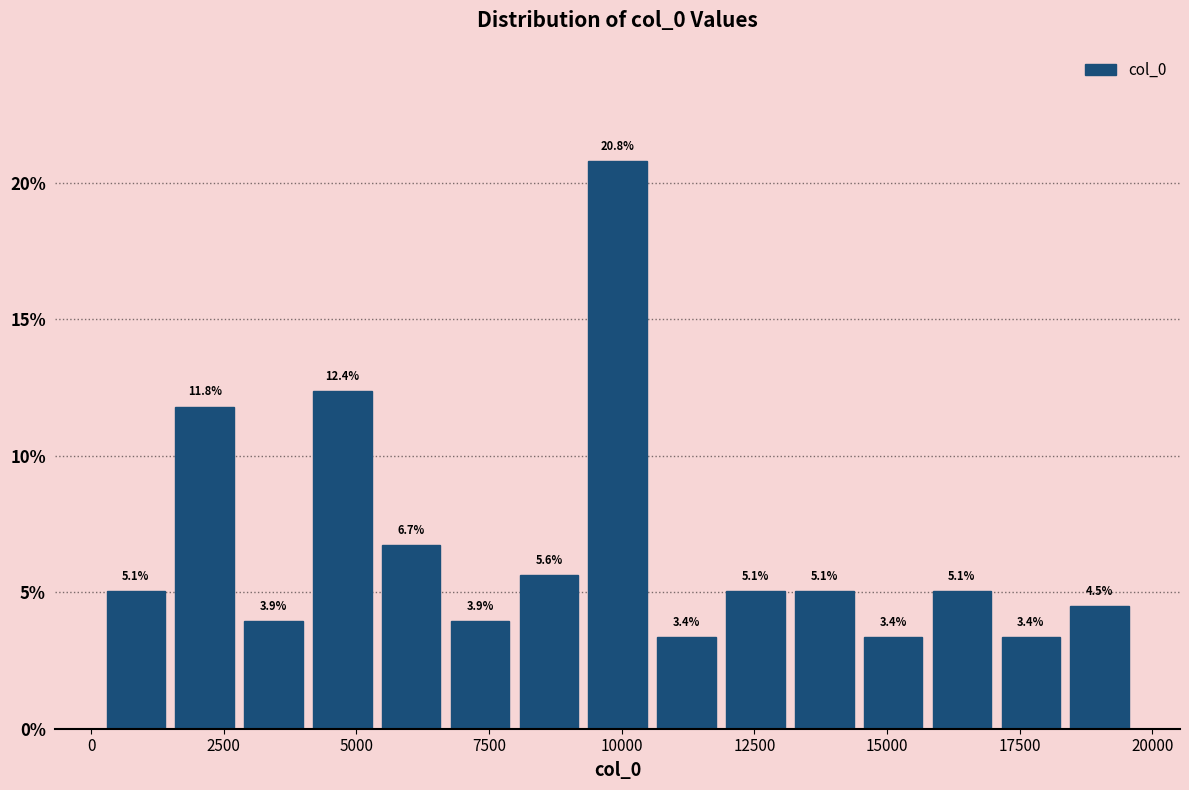

Around what value on the x-axis is the tallest bar? Give the approximate position of its centre, as read against the axis.

10000